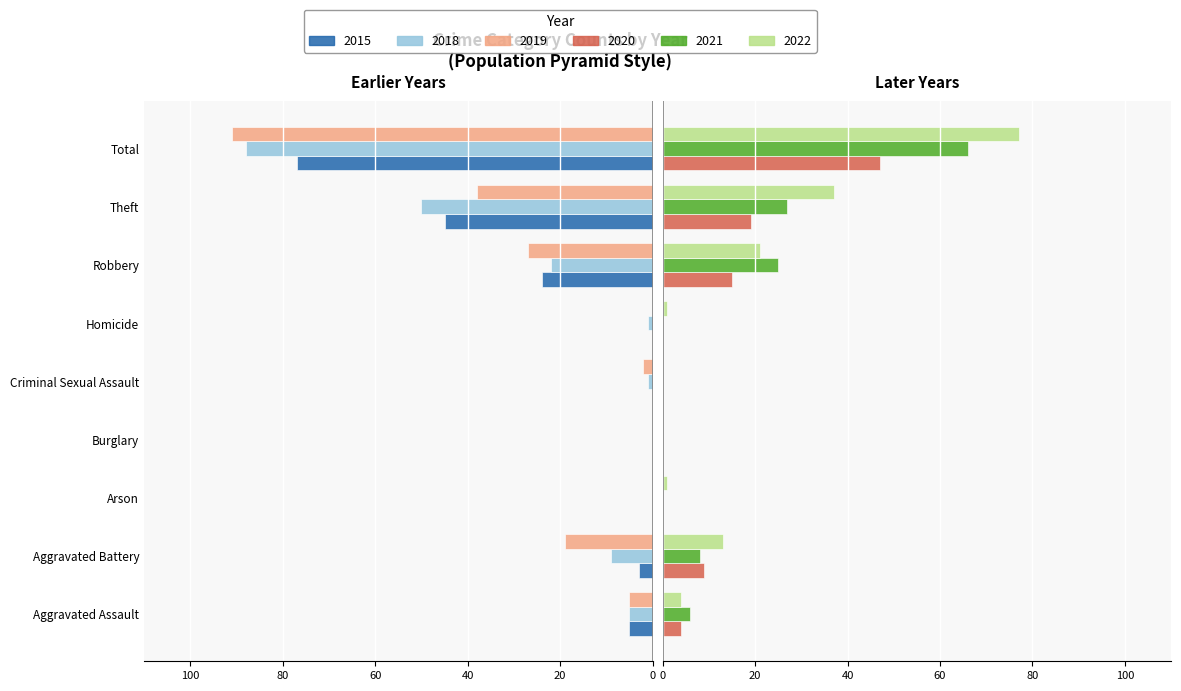

Reading left to right, list all the values displayed in this chart.

2018: Aggravated Assault=-5	Aggravated Battery=-9	Arson=0	Burglary=0	Criminal Sexual Assault=-1	Homicide=-1	Robbery=-22	Theft=-50	Total=-88
2019: Aggravated Assault=-5	Aggravated Battery=-19	Arson=0	Burglary=0	Criminal Sexual Assault=-2	Homicide=0	Robbery=-27	Theft=-38	Total=-91
2020: Aggravated Assault=4	Aggravated Battery=9	Arson=0	Burglary=0	Criminal Sexual Assault=0	Homicide=0	Robbery=15	Theft=19	Total=47
2021: Aggravated Assault=6	Aggravated Battery=8	Arson=0	Burglary=0	Criminal Sexual Assault=0	Homicide=0	Robbery=25	Theft=27	Total=66
2022: Aggravated Assault=4	Aggravated Battery=13	Arson=1	Burglary=0	Criminal Sexual Assault=0	Homicide=1	Robbery=21	Theft=37	Total=77
2015: Aggravated Assault=-5	Aggravated Battery=-3	Arson=0	Burglary=0	Criminal Sexual Assault=0	Homicide=0	Robbery=-24	Theft=-45	Total=-77